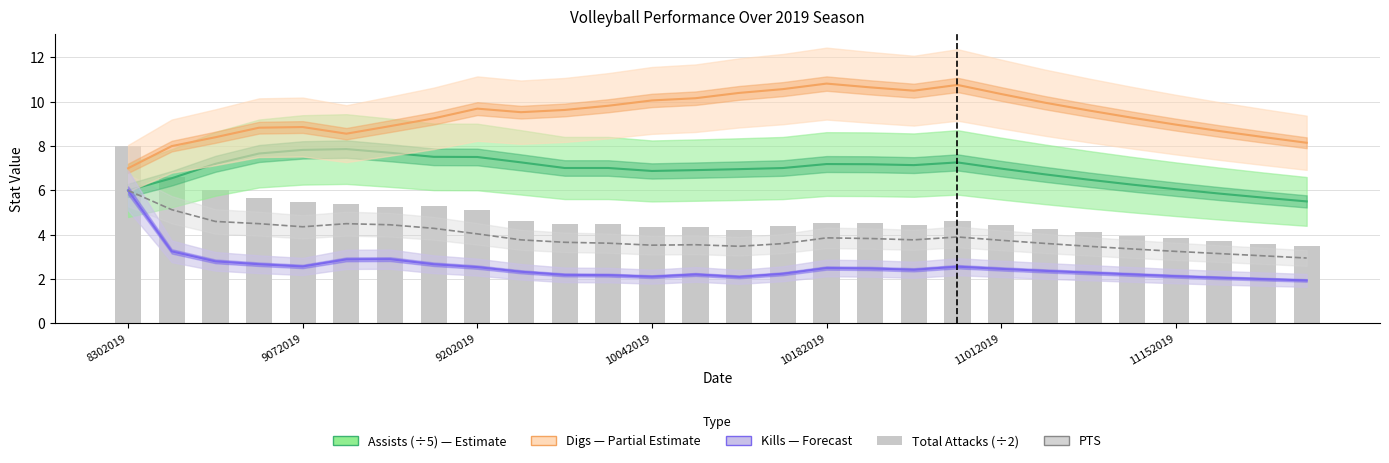

The Total Attacks (÷2) series shows 6.3 at 13. True or false?

False